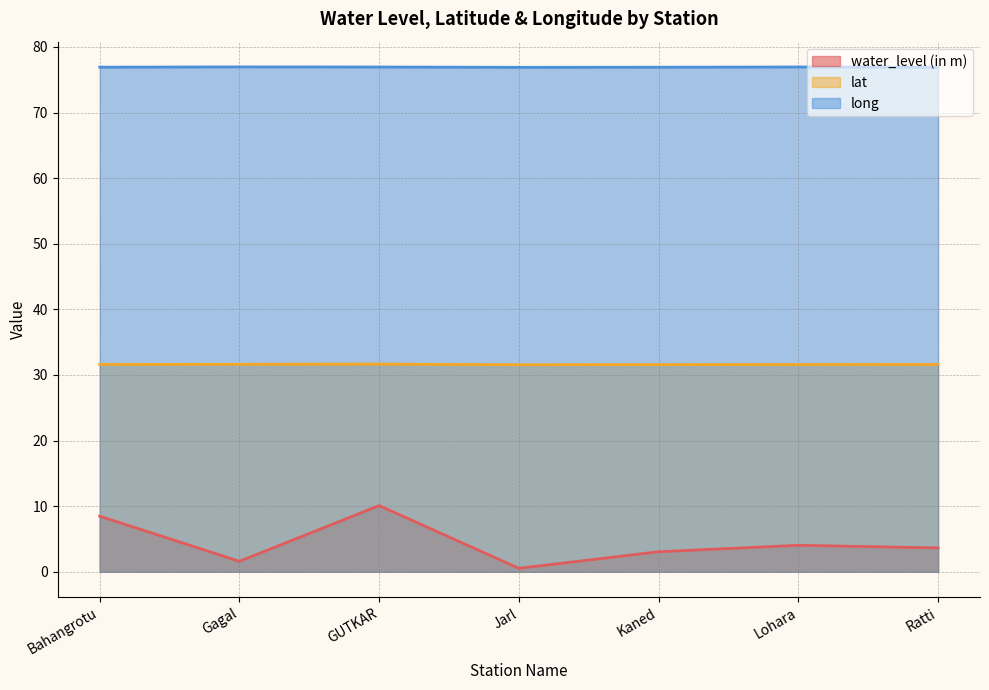

At Ratti, list the series in order from largest to smallest.

long, lat, water_level (in m)